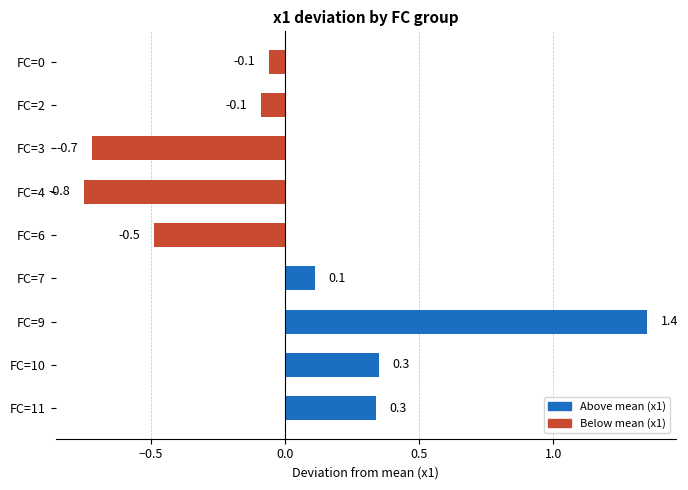

Which label corresponds to the smallest value in the chart?

FC=4